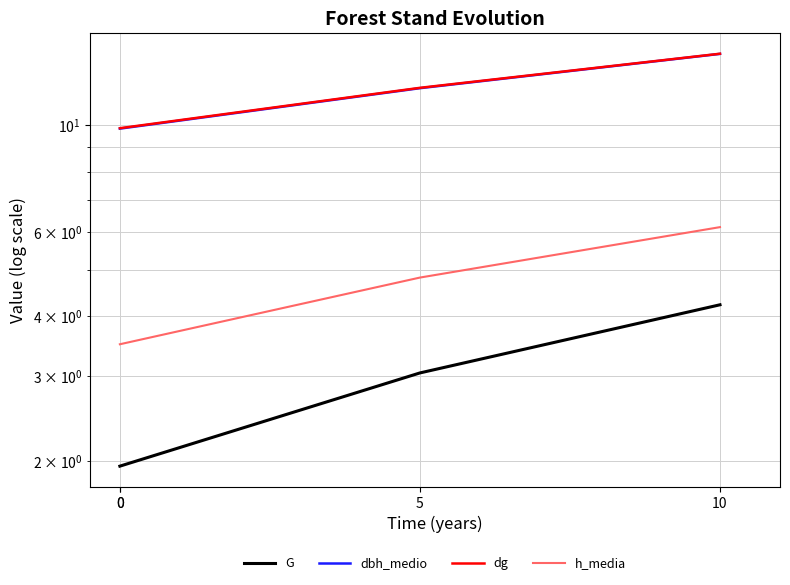

Count the number of data series in this chart.

4